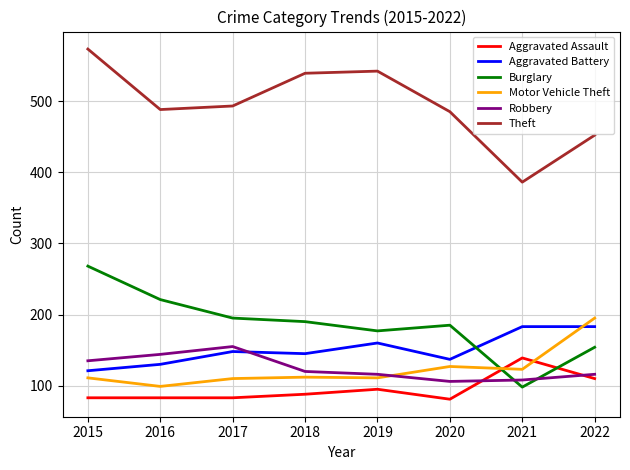

At how many categories does at least one series exceed 310?

8